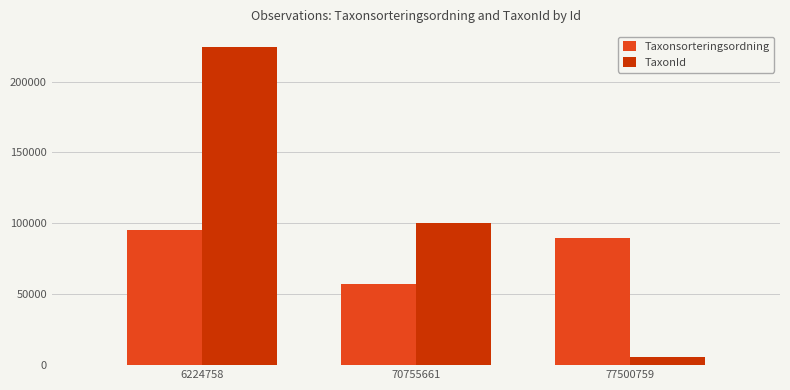

What is the spread (max minus min) of values at 6224758?

128842